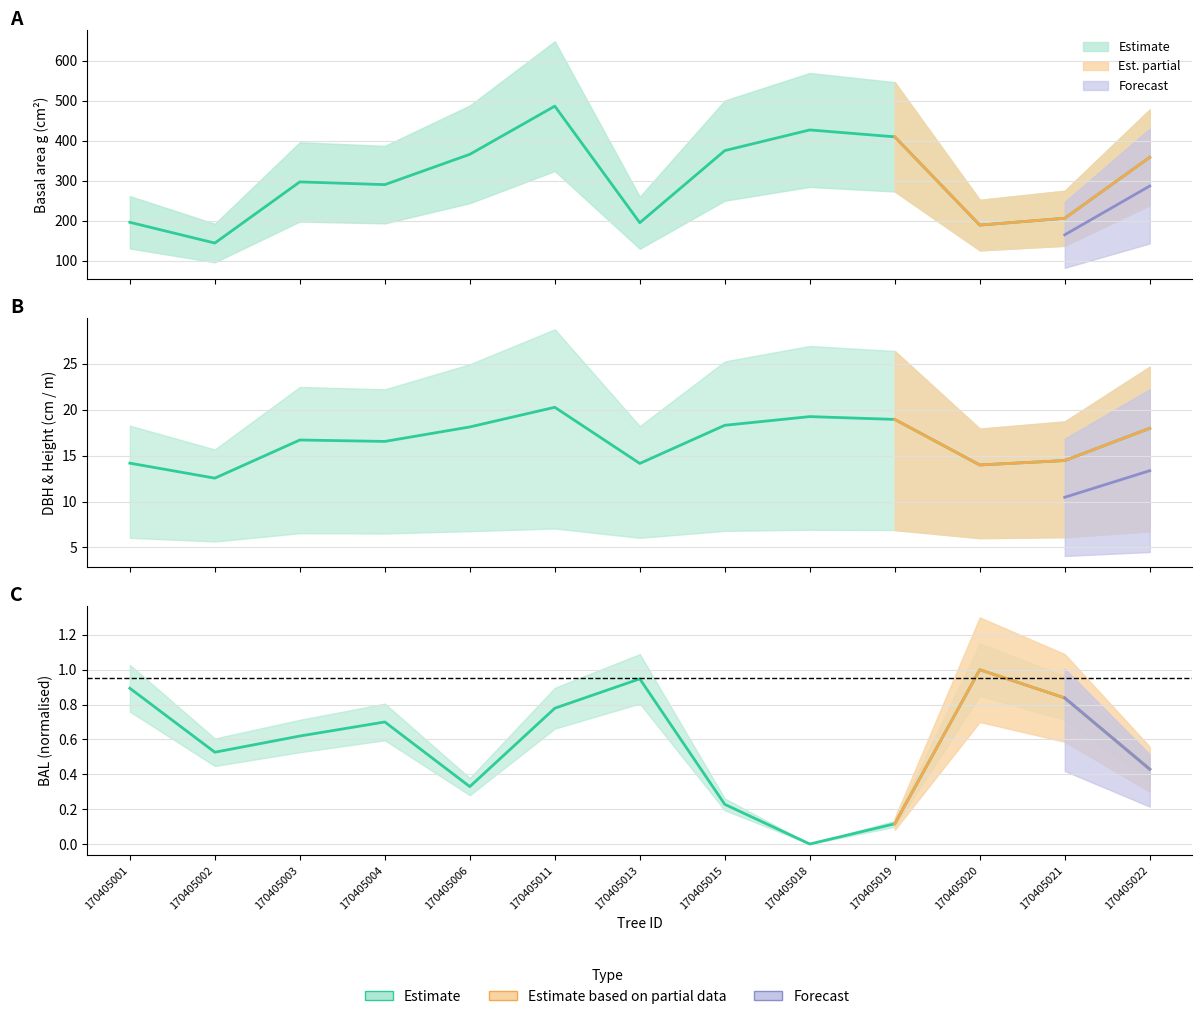

What is the value of the bal point at the 7th from the left?

0.9